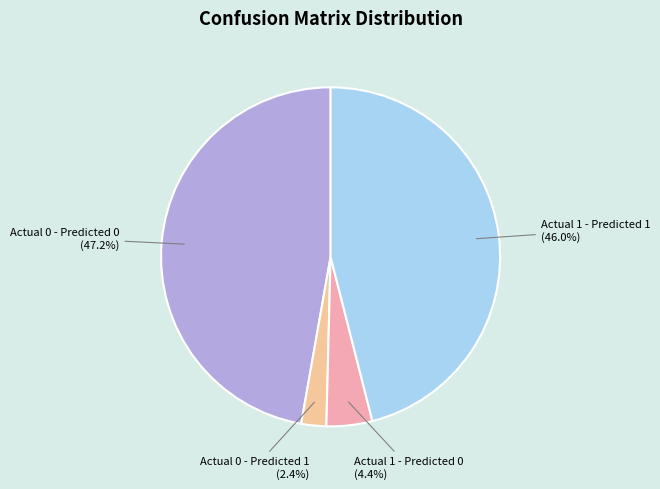

How many segments does this pie chart have?

4